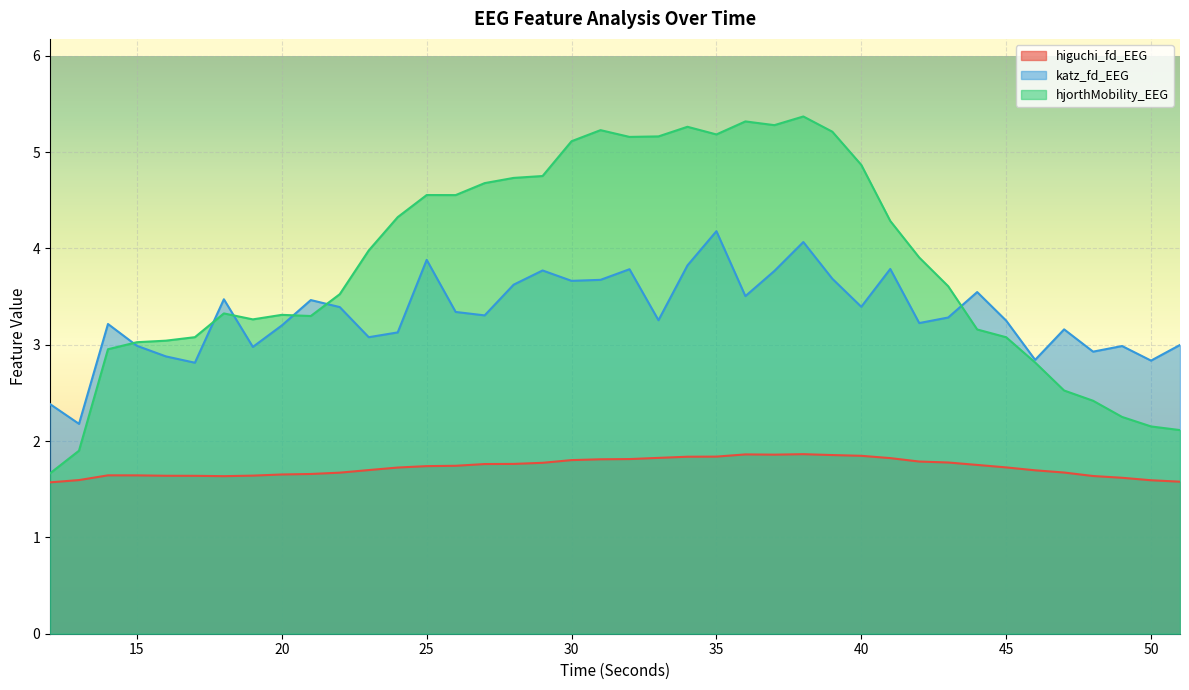

Reading left to right, list all the values displayed in this chart.

higuchi_fd_EEG: 12=1.6	13=1.6	14=1.6	15=1.6	16=1.6	17=1.6	18=1.6	19=1.6	20=1.7	21=1.7	22=1.7	23=1.7	24=1.7	25=1.7	26=1.7	27=1.8	28=1.8	29=1.8	30=1.8	31=1.8	32=1.8	33=1.8	34=1.8	35=1.8	36=1.9	37=1.9	38=1.9	39=1.9	40=1.8	41=1.8	42=1.8	43=1.8	44=1.8	45=1.7	46=1.7	47=1.7	48=1.6	49=1.6	50=1.6	51=1.6
katz_fd_EEG: 12=2.4	13=2.2	14=3.2	15=3.0	16=2.9	17=2.8	18=3.5	19=3.0	20=3.2	21=3.5	22=3.4	23=3.1	24=3.1	25=3.9	26=3.3	27=3.3	28=3.6	29=3.8	30=3.7	31=3.7	32=3.8	33=3.3	34=3.8	35=4.2	36=3.5	37=3.8	38=4.1	39=3.7	40=3.4	41=3.8	42=3.2	43=3.3	44=3.5	45=3.3	46=2.8	47=3.2	48=2.9	49=3.0	50=2.8	51=3.0
hjorthMobility_EEG: 12=1.7	13=1.9	14=3.0	15=3.0	16=3.0	17=3.1	18=3.3	19=3.3	20=3.3	21=3.3	22=3.5	23=4.0	24=4.3	25=4.6	26=4.6	27=4.7	28=4.7	29=4.8	30=5.1	31=5.2	32=5.2	33=5.2	34=5.3	35=5.2	36=5.3	37=5.3	38=5.4	39=5.2	40=4.9	41=4.3	42=3.9	43=3.6	44=3.2	45=3.1	46=2.8	47=2.5	48=2.4	49=2.3	50=2.2	51=2.1